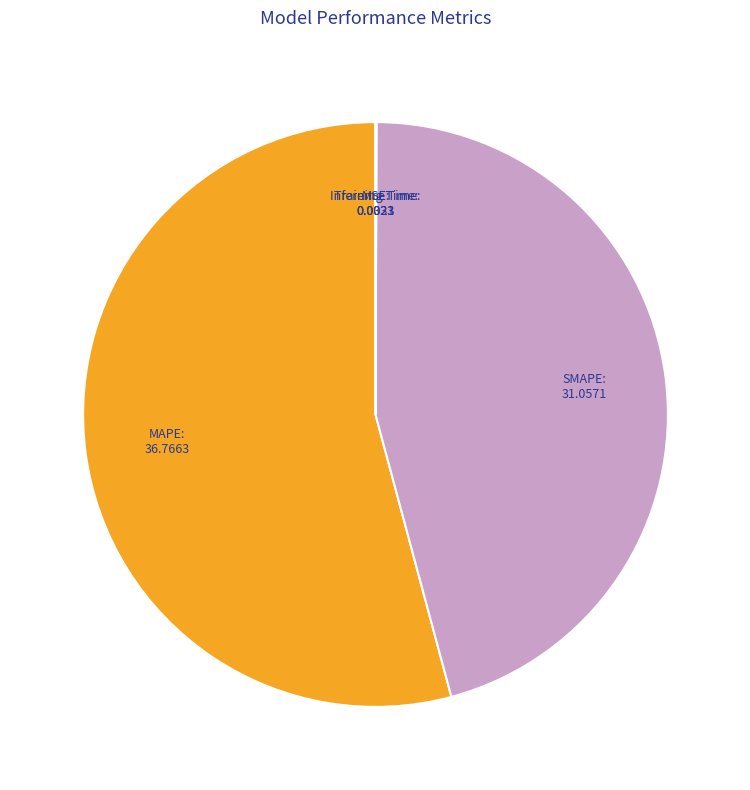

What is the largest slice in the pie chart?

MAPE